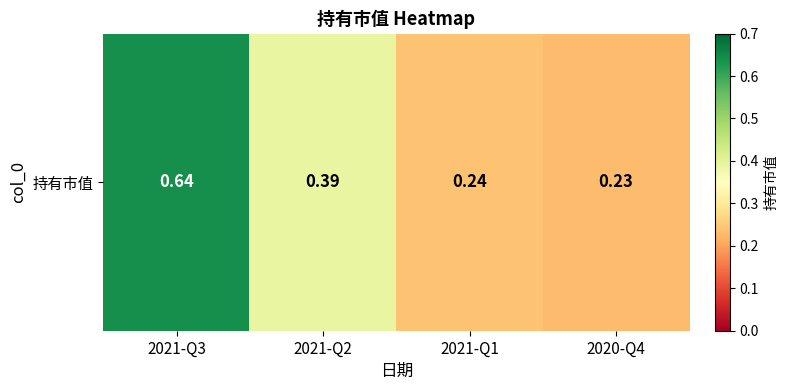

How many data points does each series have?

4